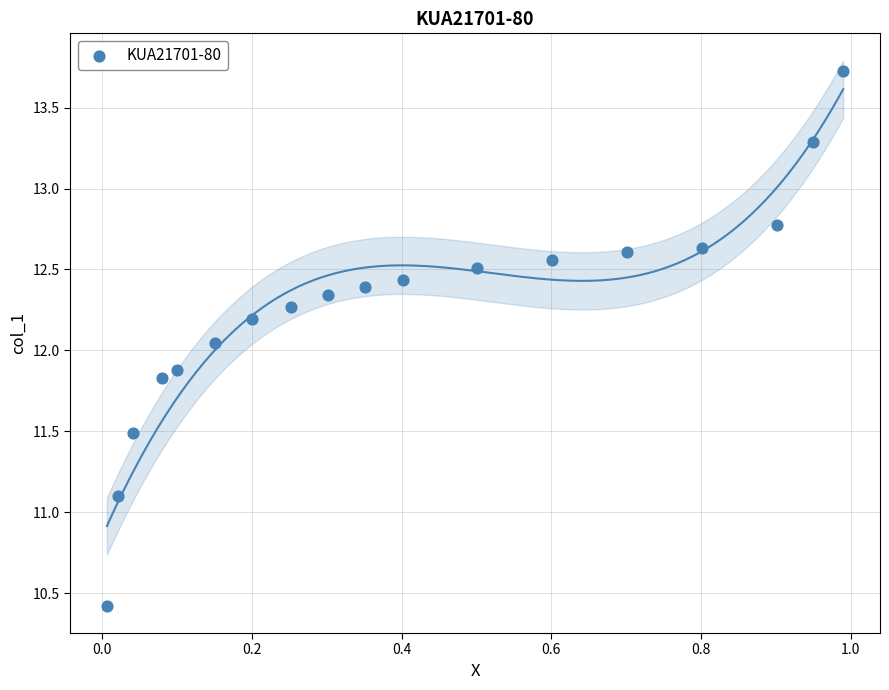

What is the range of X values (max minus min)?

1.0